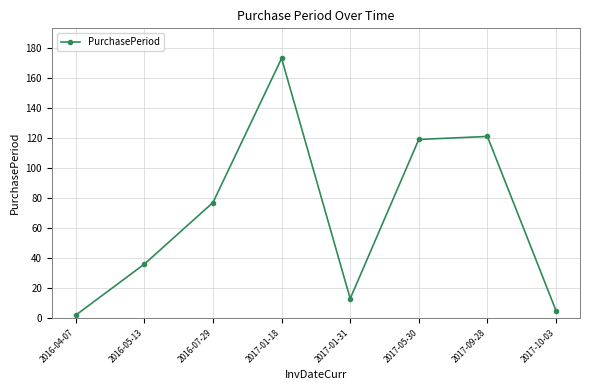

Where is the data nearest to the value 87?

2016-07-29